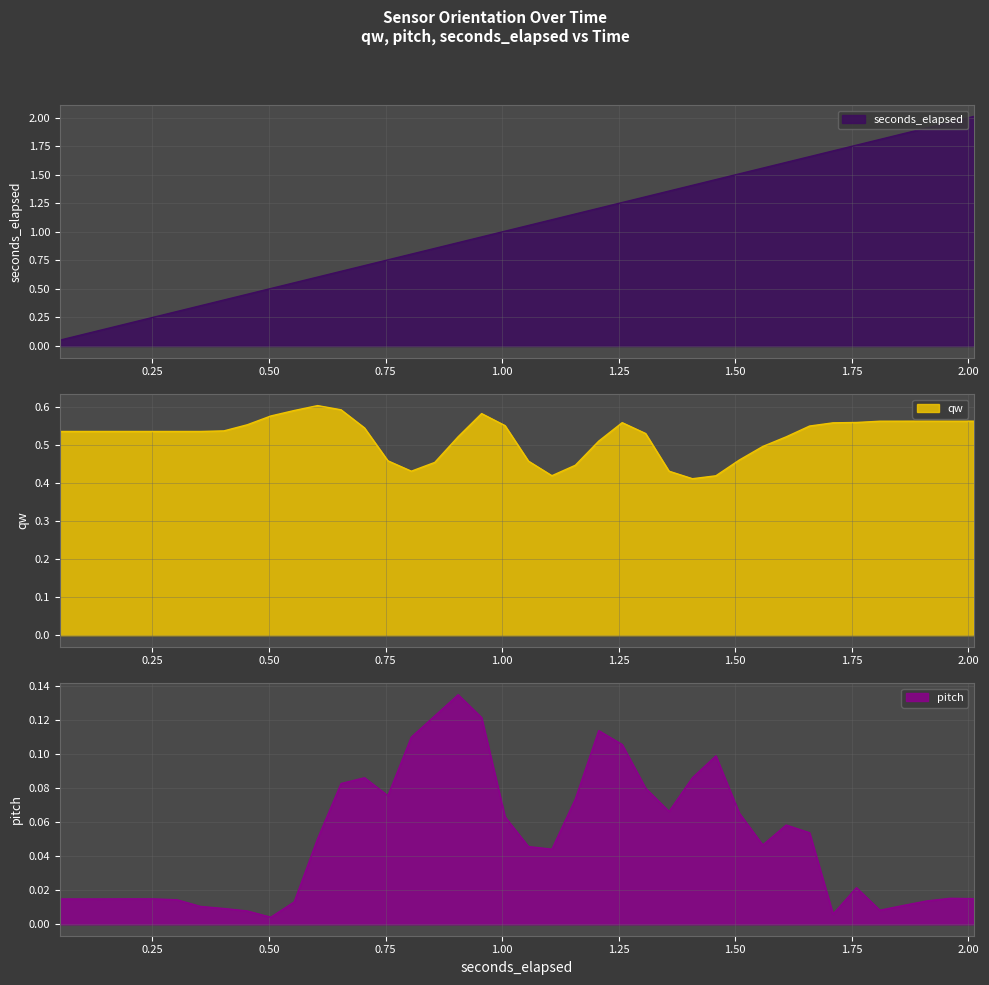

Rank the series by their maximum value, from highest to lowest.

seconds_elapsed, qw, pitch